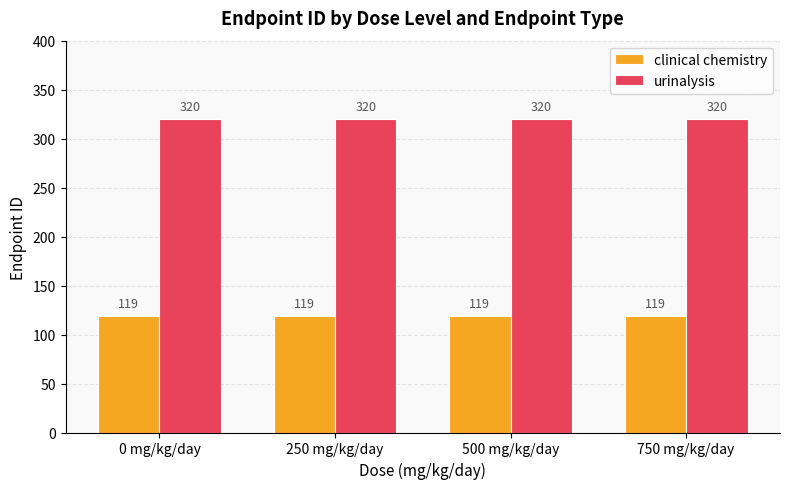

The value of urinalysis at 500 mg/kg/day is 216. True or false?

False